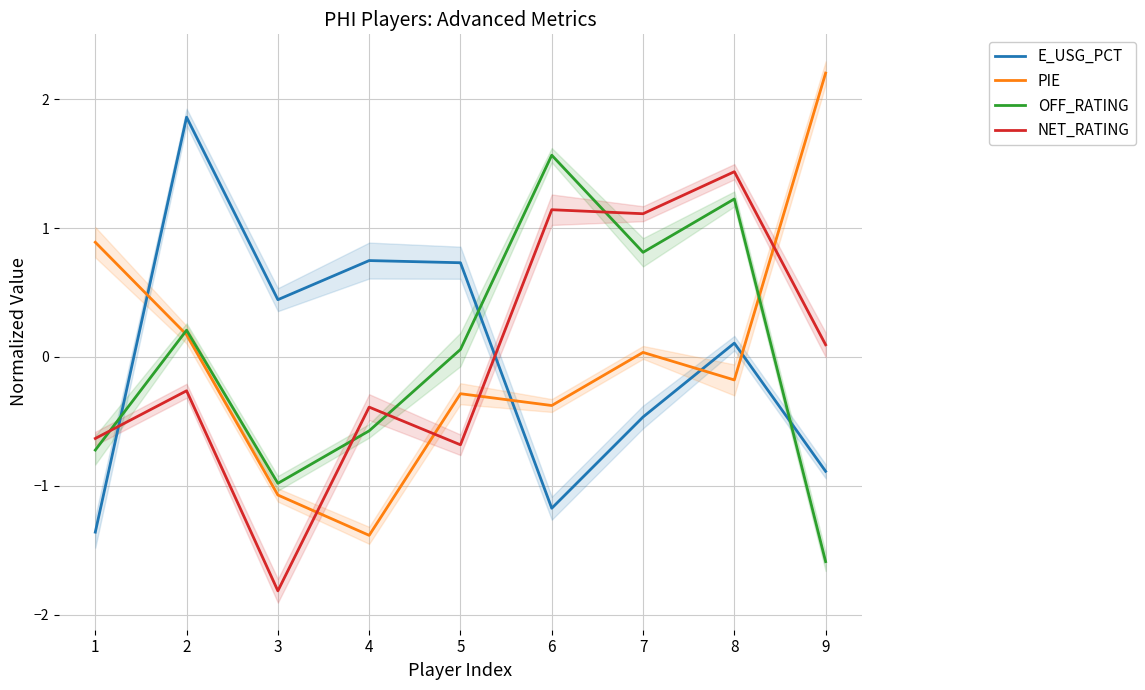

How many times do OFF_RATING and PIE cross each other?

2